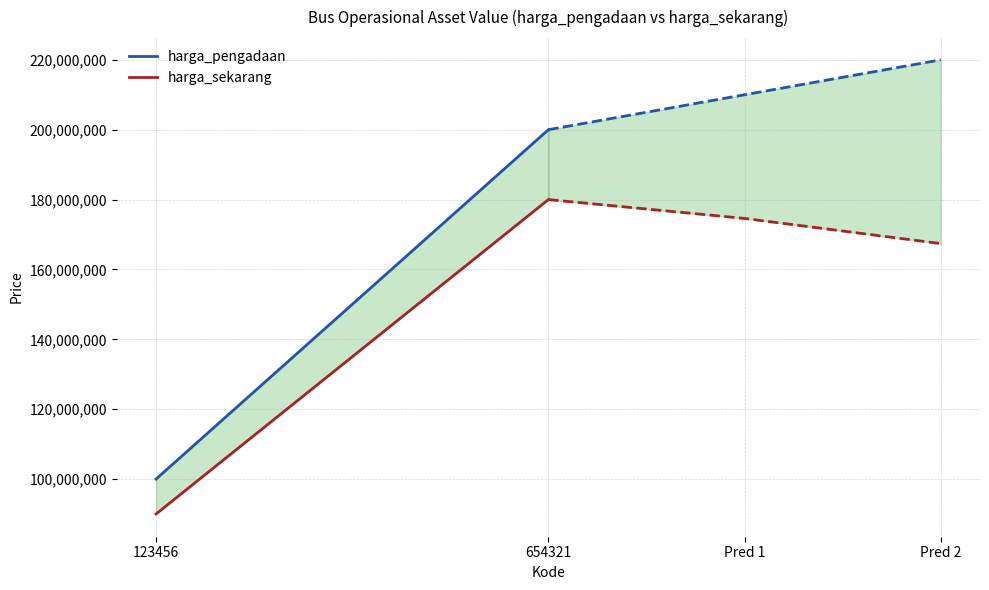

The value of harga_pengadaan at 123456 is 100000000. True or false?

True